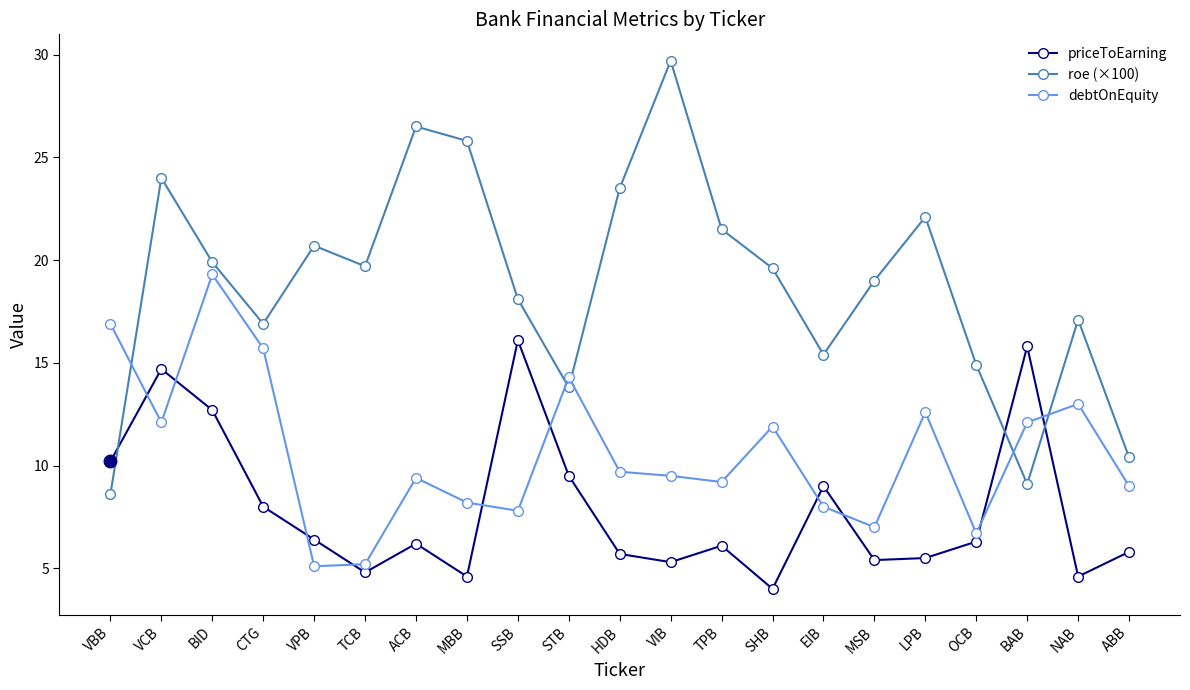

What is the difference between the maximum and minimum values in the priceToEarning series?

12.1